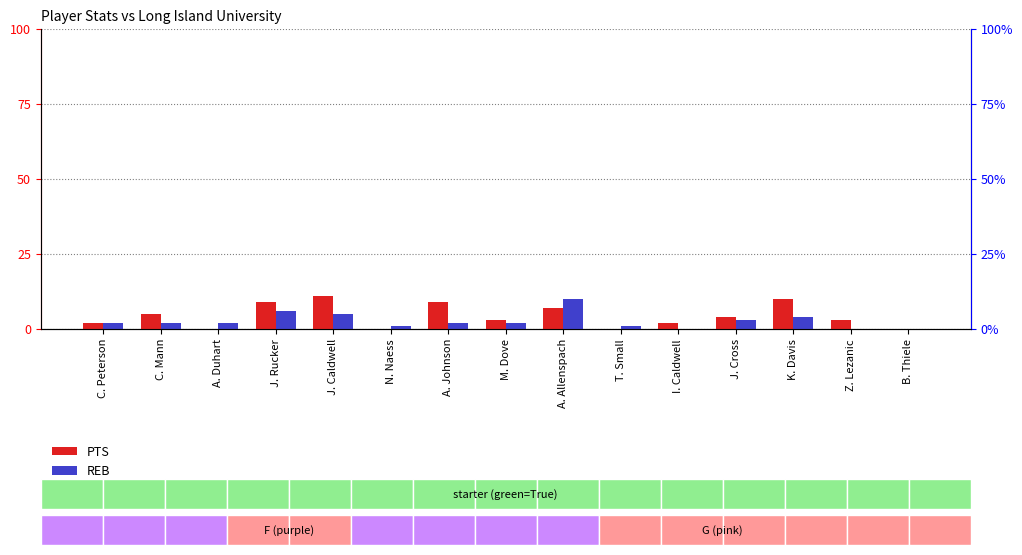

Reading right to left, extract all data points from this chart.

PTS: B. Thiele=0	Z. Lezanic=3	K. Davis=10	J. Cross=4	I. Caldwell=2	T. Small=0	A. Allenspach=7	M. Dove=3	A. Johnson=9	N. Naess=0	J. Caldwell=11	J. Rucker=9	A. Duhart=0	C. Mann=5	C. Peterson=2
REB: B. Thiele=0	Z. Lezanic=0	K. Davis=4	J. Cross=3	I. Caldwell=0	T. Small=1	A. Allenspach=10	M. Dove=2	A. Johnson=2	N. Naess=1	J. Caldwell=5	J. Rucker=6	A. Duhart=2	C. Mann=2	C. Peterson=2